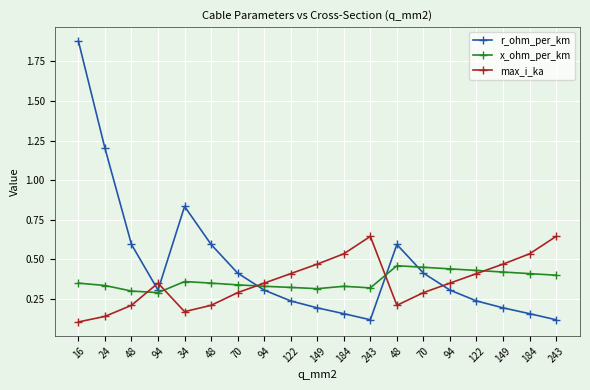

In x_ohm_per_km, how many points are higher than both neighbors (excluding endpoints)?

3